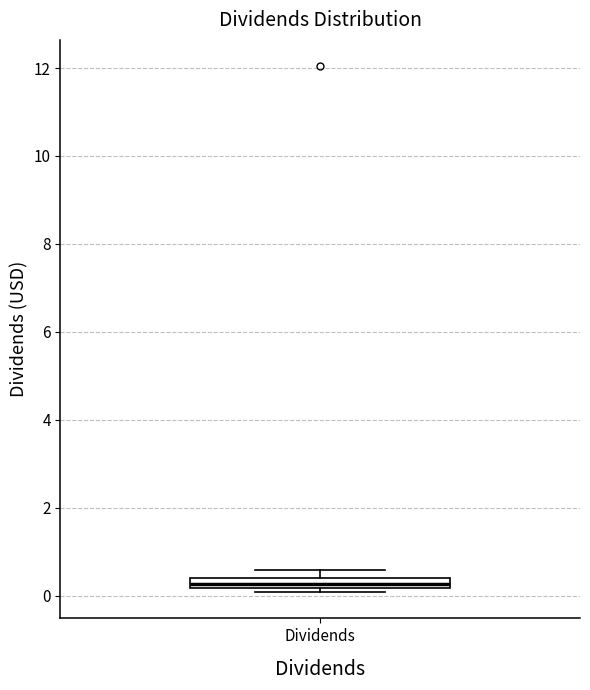

Where is the lower edge of the box for Dividends on the y-axis? The values are not printed on the chart, so give them approximately, as read against the axis.

0.2